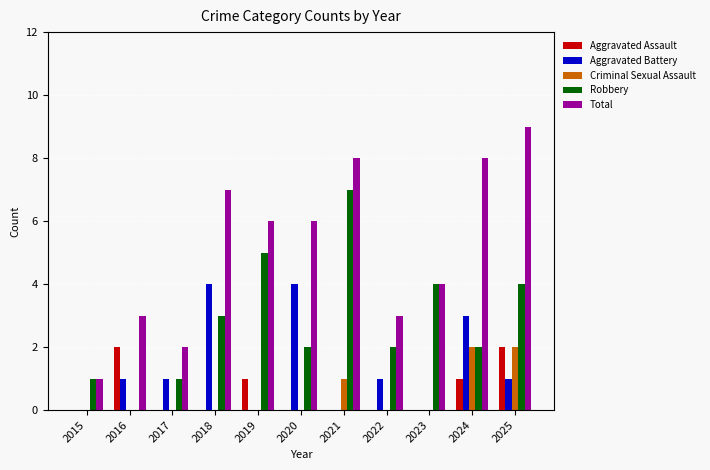

What are all the series names shown in the legend?

Aggravated Assault, Aggravated Battery, Criminal Sexual Assault, Robbery, Total